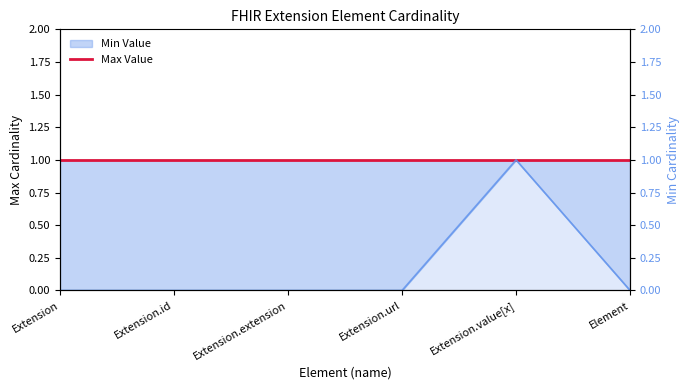

Reading left to right, list all the values displayed in this chart.

Max Value: 1	1	1	1	1	1
Min Value (right): 0	0	0	0	1	0